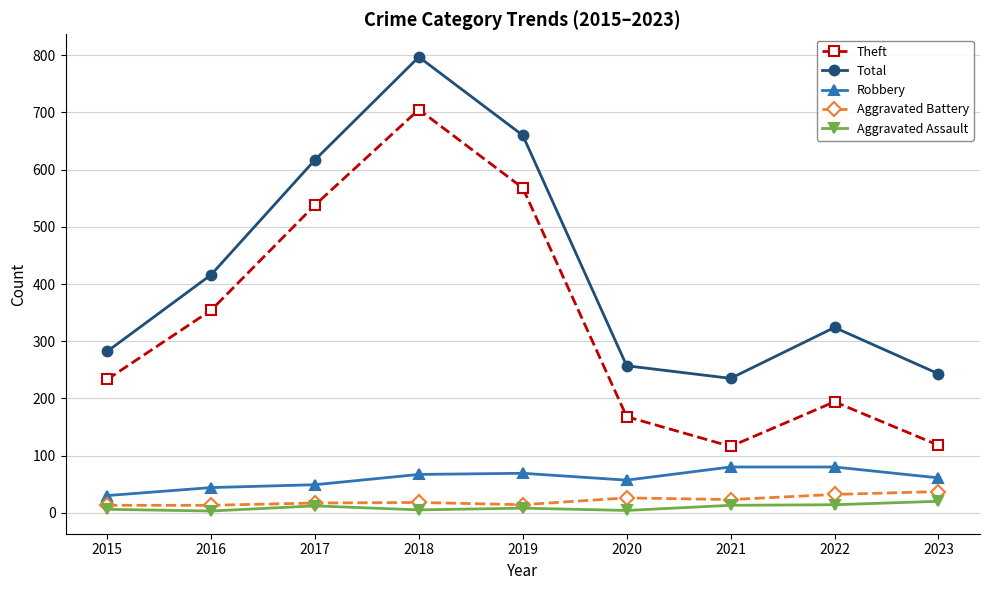

What is the spread (max minus min) of values at 2020?

253